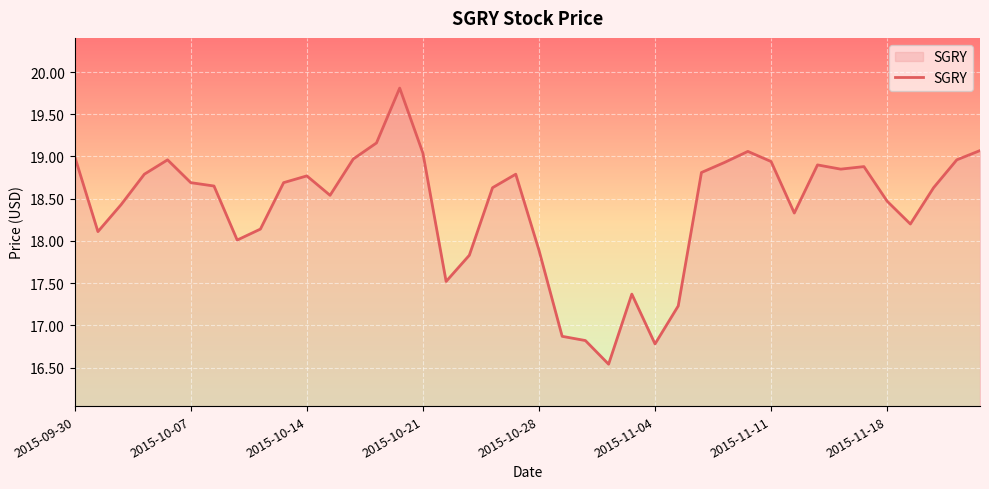

What is the minimum value shown in the chart?

16.5